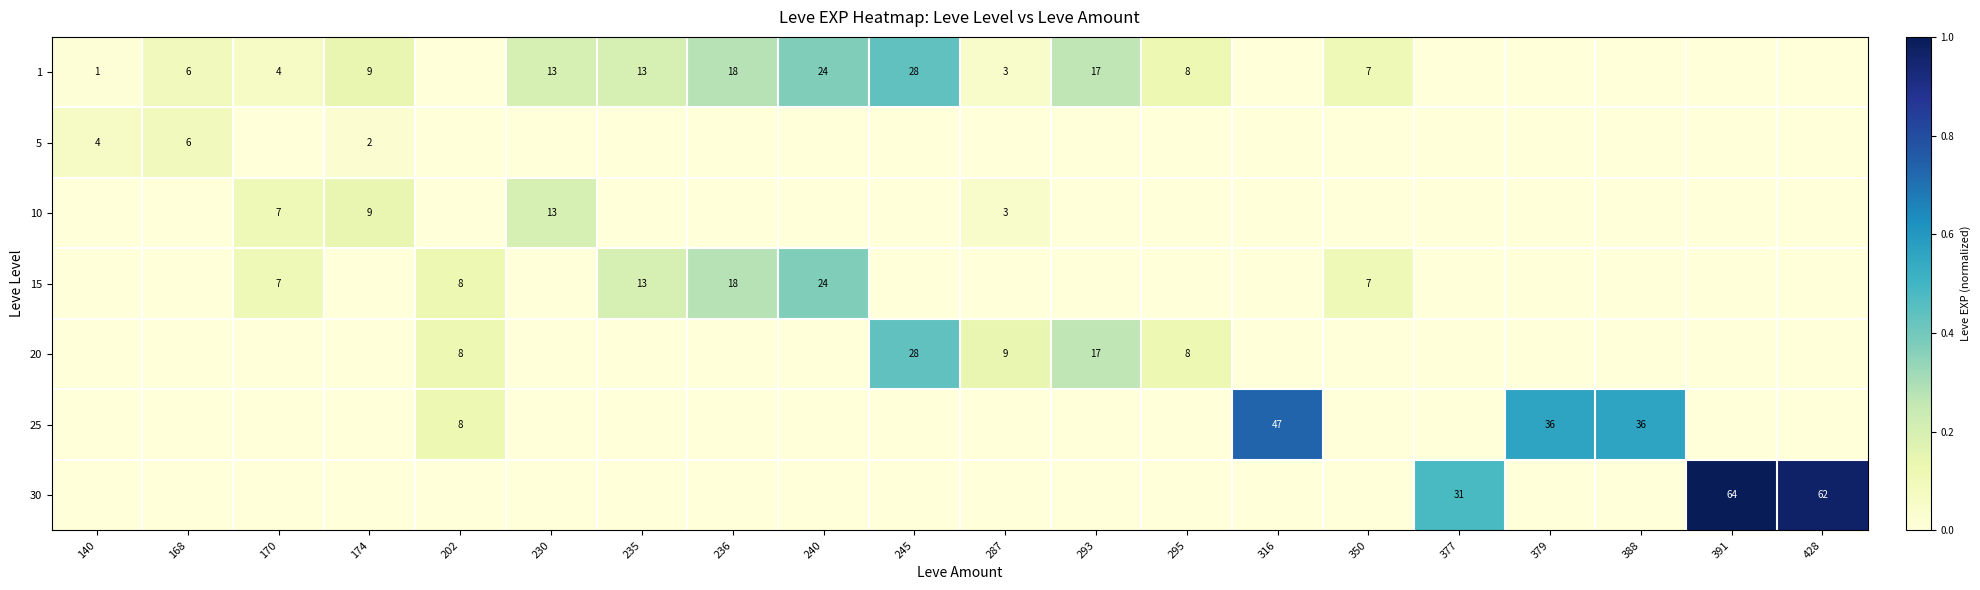

True or false: 10 has a value of 0.0 at 235.

True